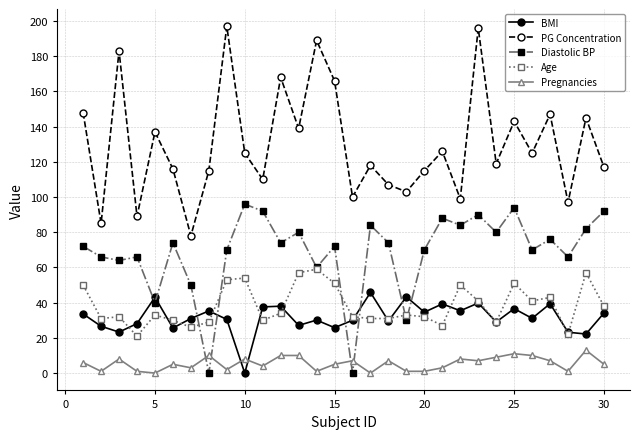

Rank the series by their maximum value, from highest to lowest.

PG Concentration, Diastolic BP, Age, BMI, Pregnancies